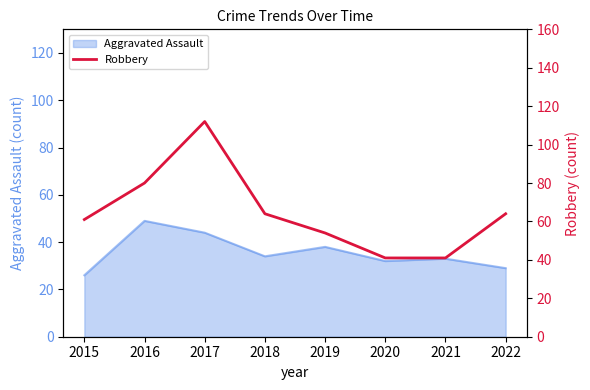

The value of Aggravated Assault at 2018 is 9. True or false?

False